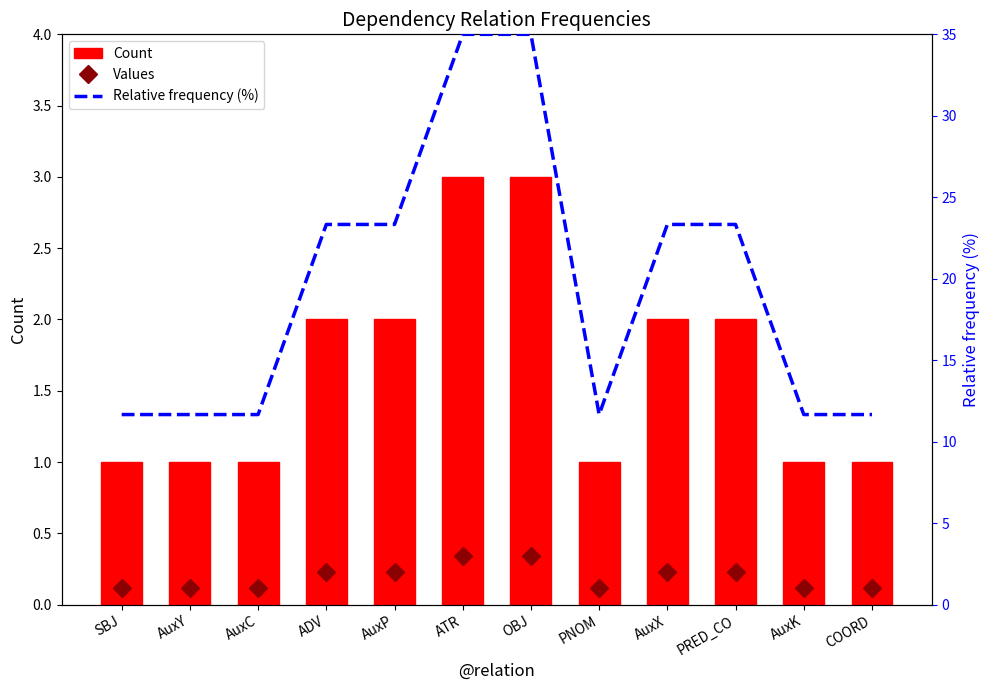

How many values in the Values series exceed 2?

2